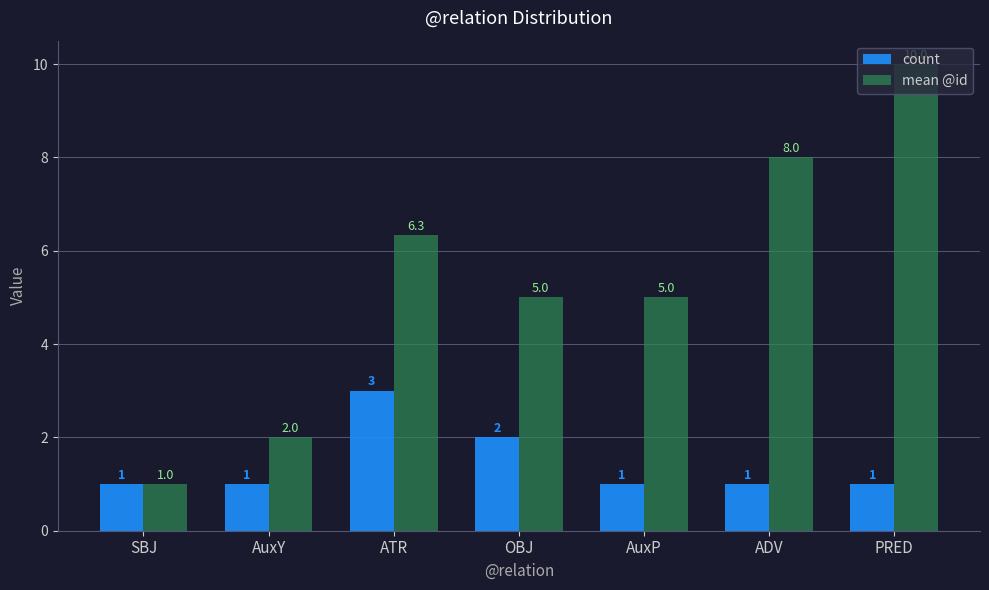

Which series has the widest spread of values?

mean @id